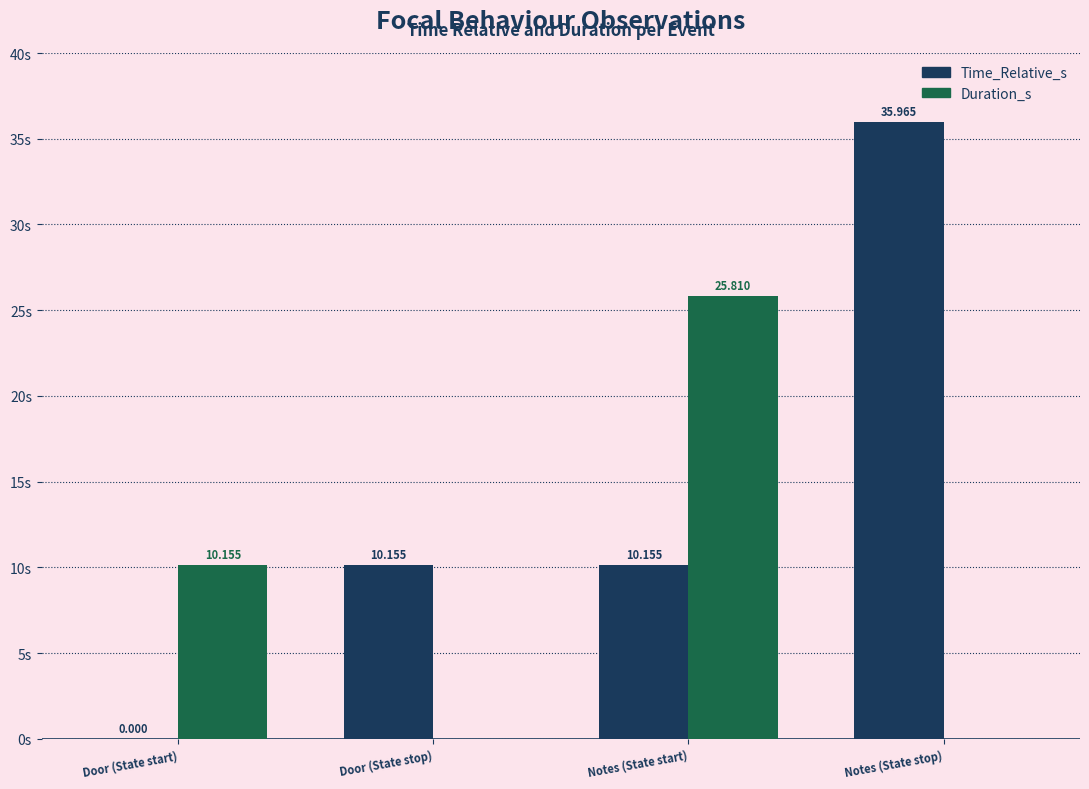

Which series has the largest total across all categories?

Time_Relative_s